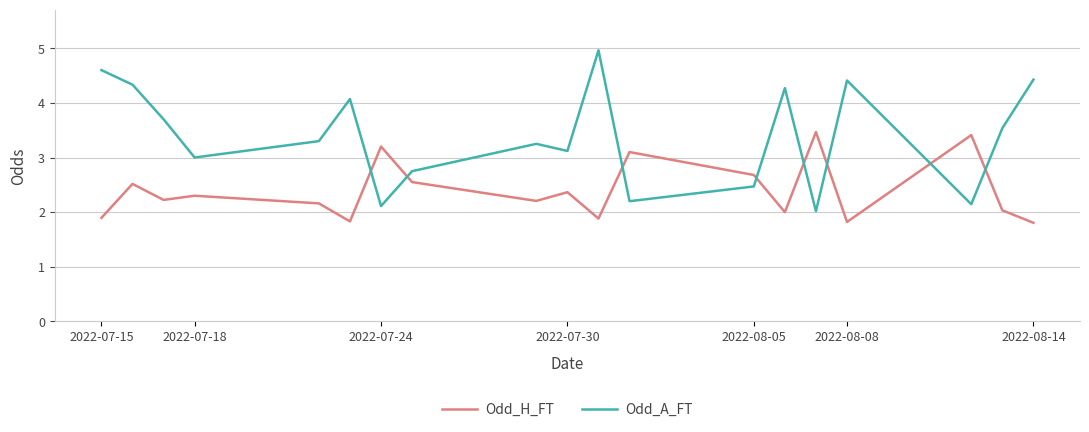

How many times do Odd_H_FT and Odd_A_FT cross each other?

8